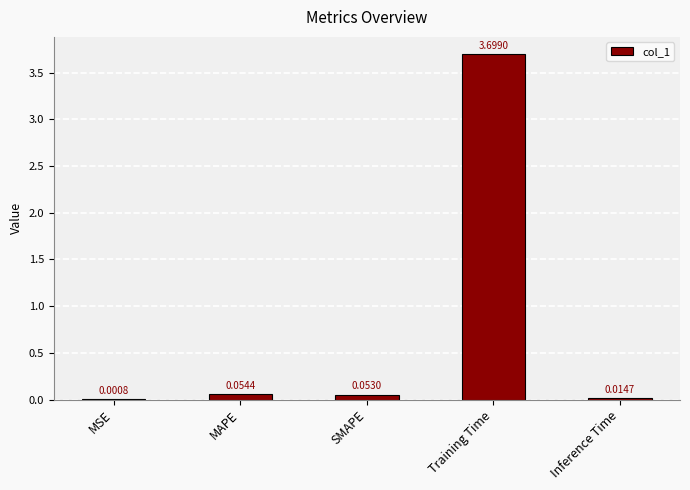

What is the change in value from MAPE to Training Time?

+3.6